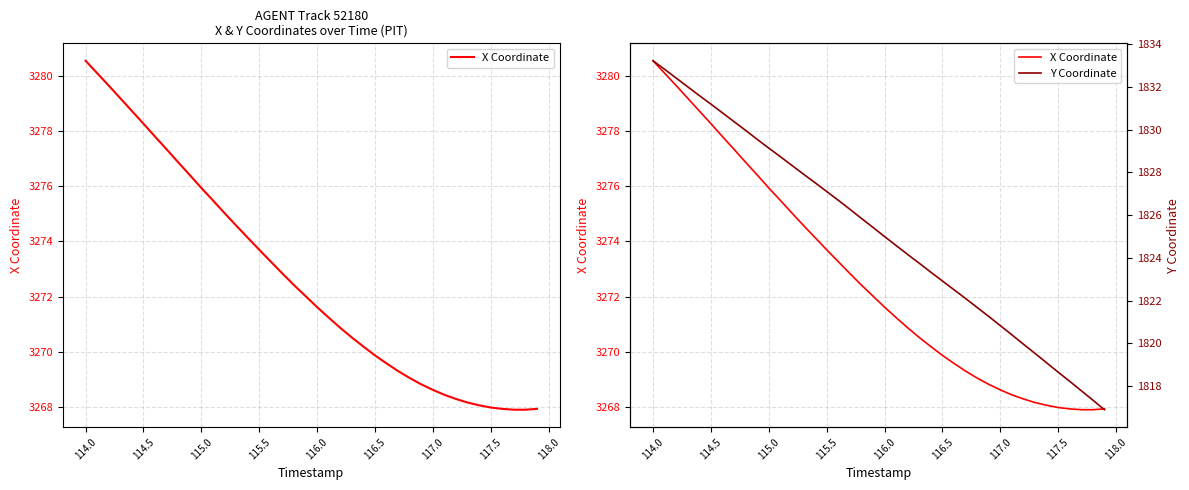

How many lines are shown in the chart?

2